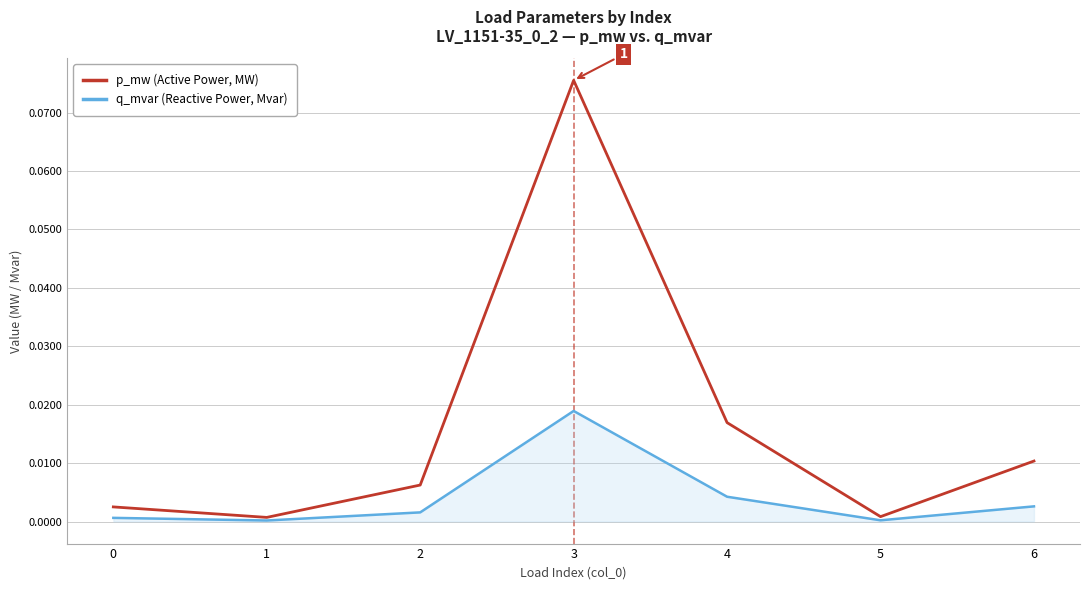

The value of p_mw (Active Power, MW) at 0 is 0.0. True or false?

True